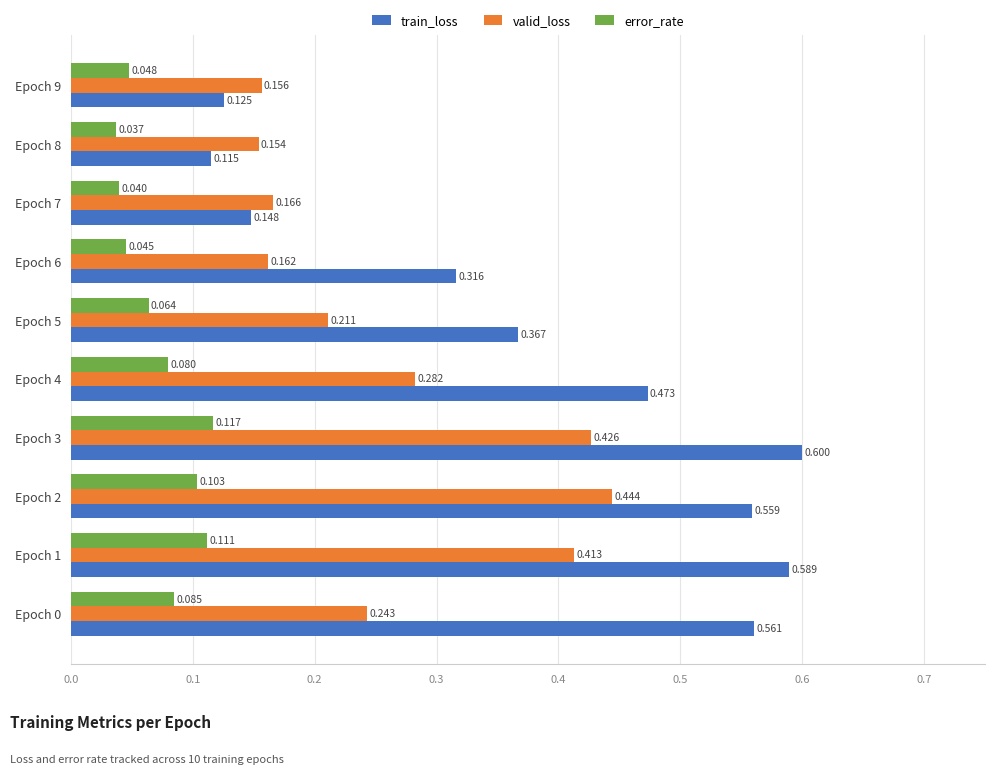

Which series has the largest total across all categories?

train_loss